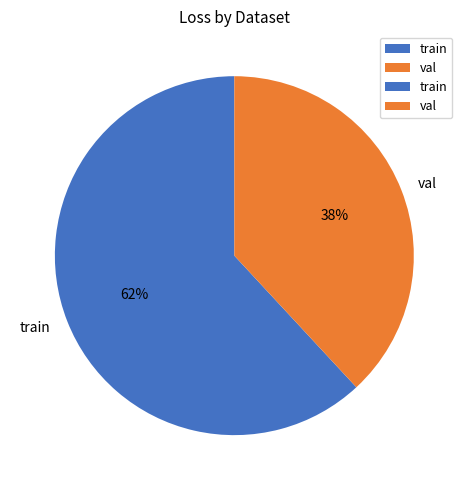

To the nearest percent, what portion does val represent?

38%